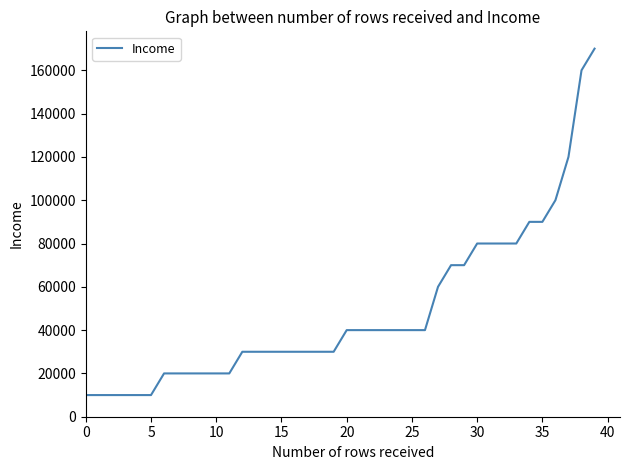

What is the minimum value shown in the chart?

10000